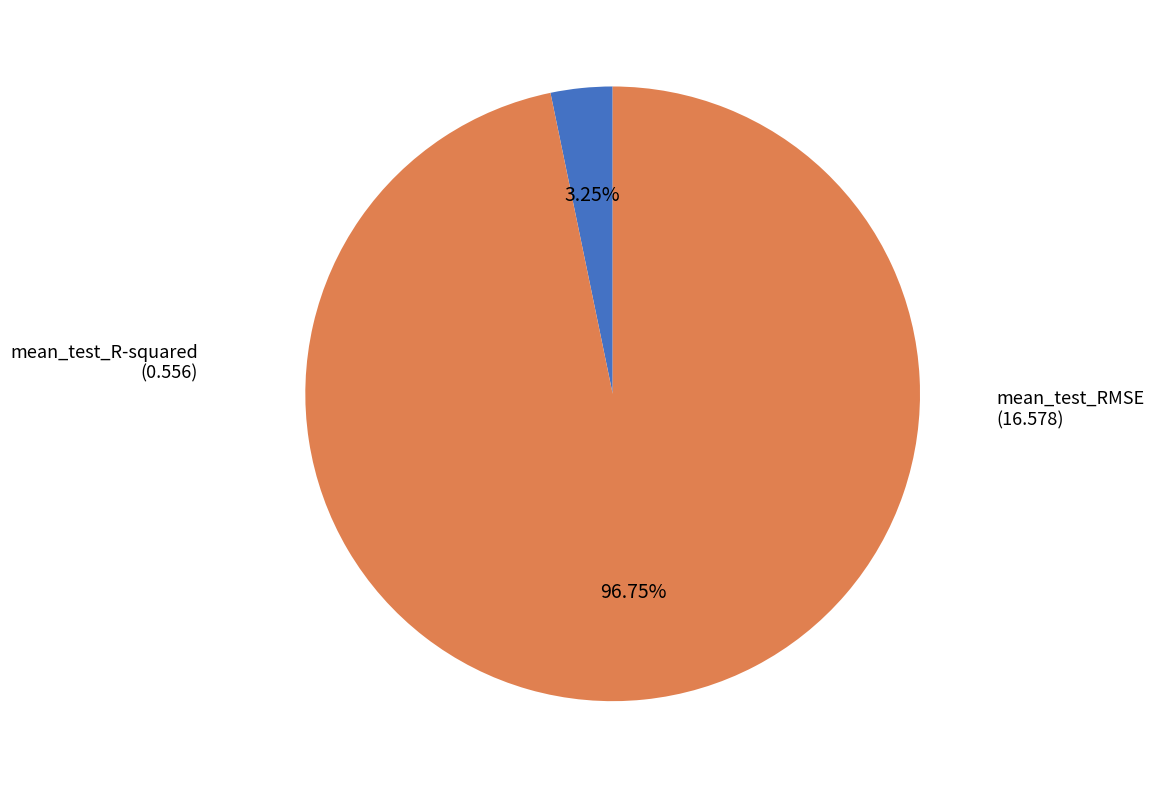

Rank the categories by value from highest to lowest.

mean_test_RMSE, mean_test_R-squared